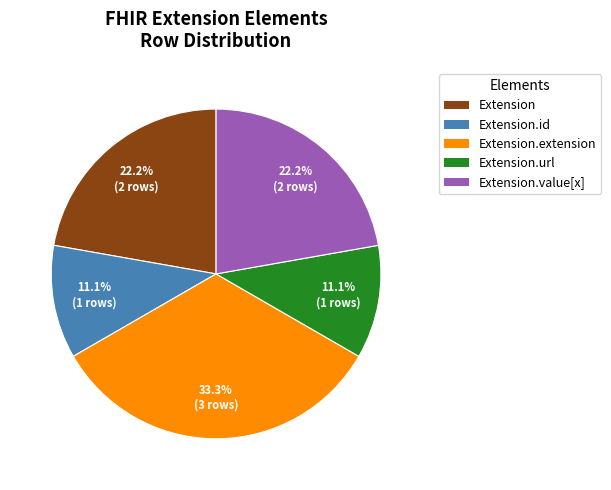

Does any single category account for the majority?

No